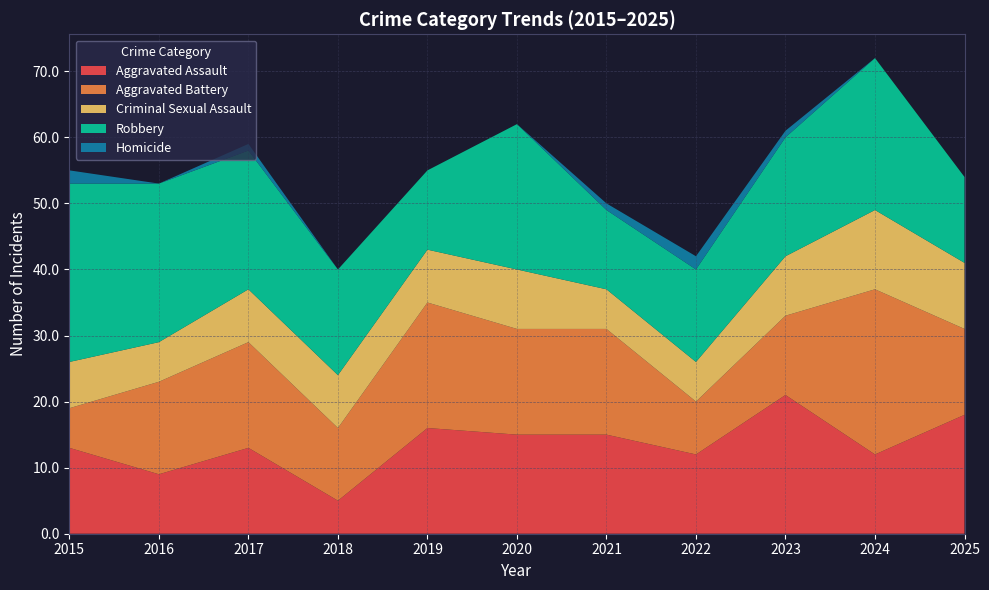

Reading left to right, list all the values displayed in this chart.

Aggravated Assault: 13	9	13	5	16	15	15	12	21	12	18
Aggravated Battery: 6	14	16	11	19	16	16	8	12	25	13
Criminal Sexual Assault: 7	6	8	8	8	9	6	6	9	12	10
Robbery: 27	24	21	16	12	22	12	14	18	23	13
Homicide: 2	0	1	0	0	0	1	2	1	0	0